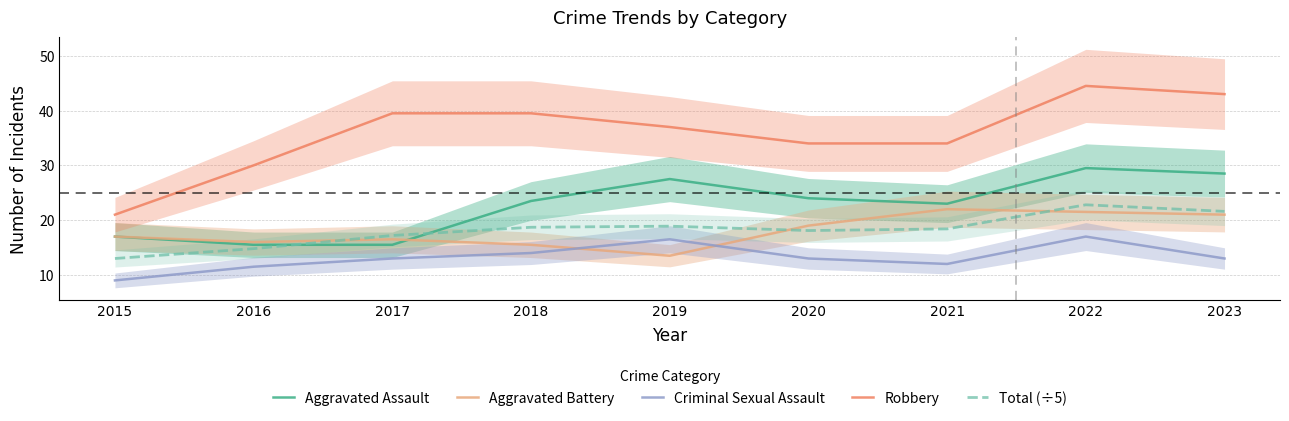

The value of Total (÷5) at 2021 is 9.6. True or false?

False